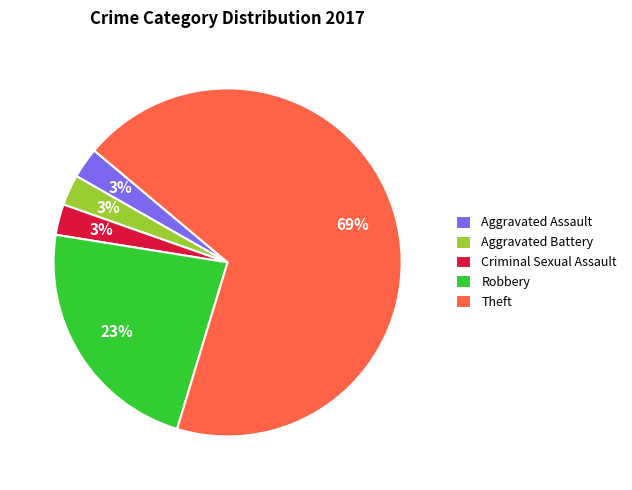

To the nearest percent, what is the combined percentage of Robbery and Theft?

91%